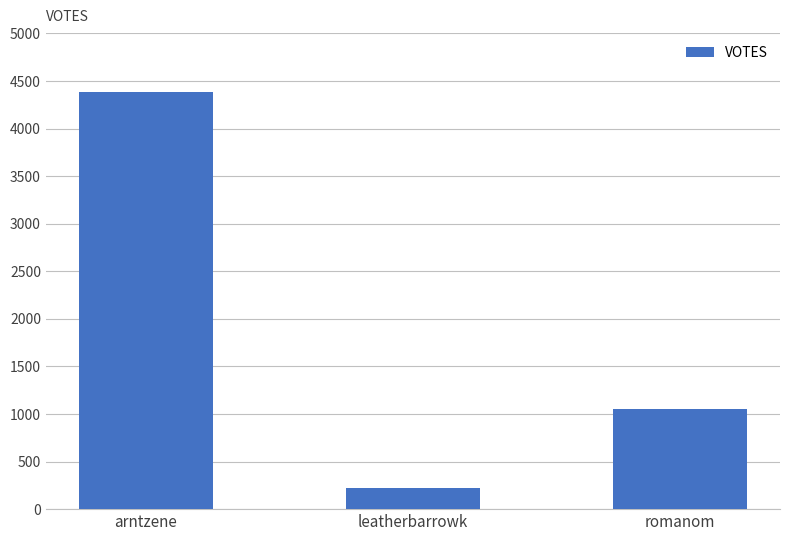

Which label corresponds to the largest value in the chart?

arntzene